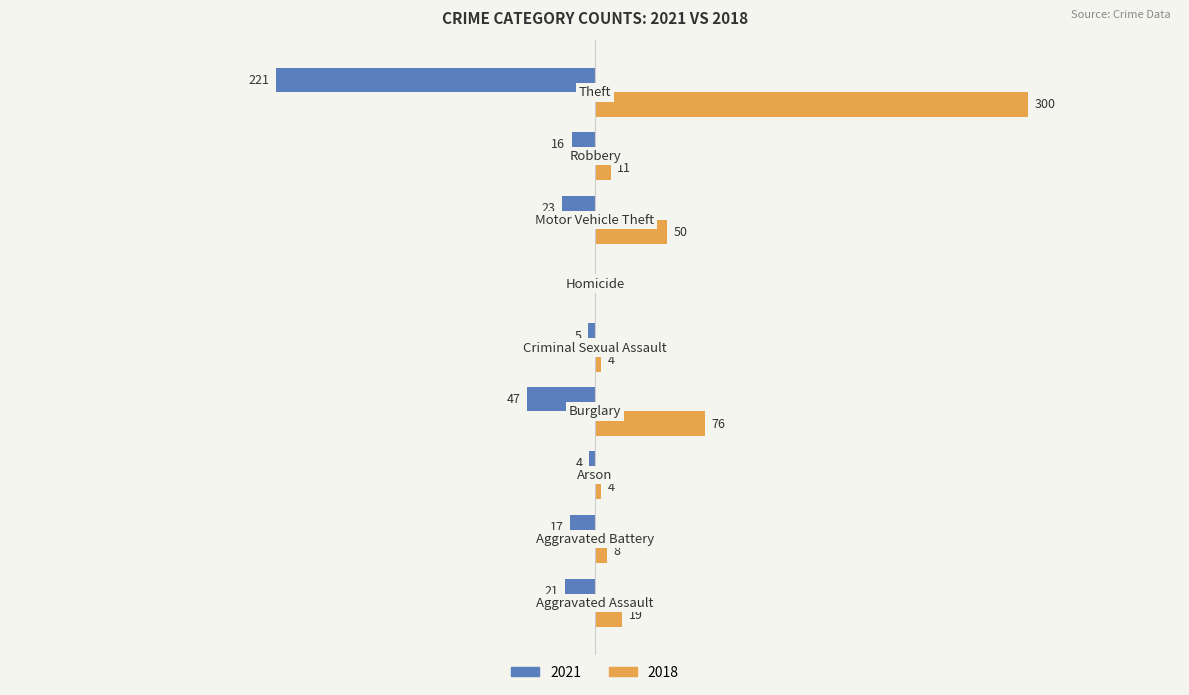

What are all the series names shown in the legend?

2021, 2018